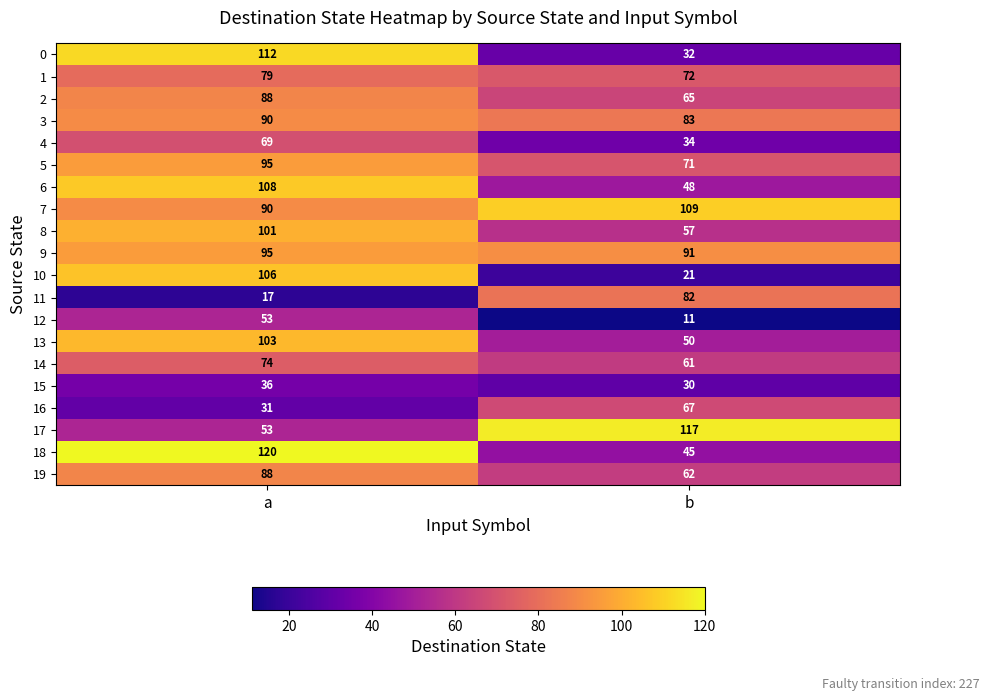

How many series are shown in this chart?

20